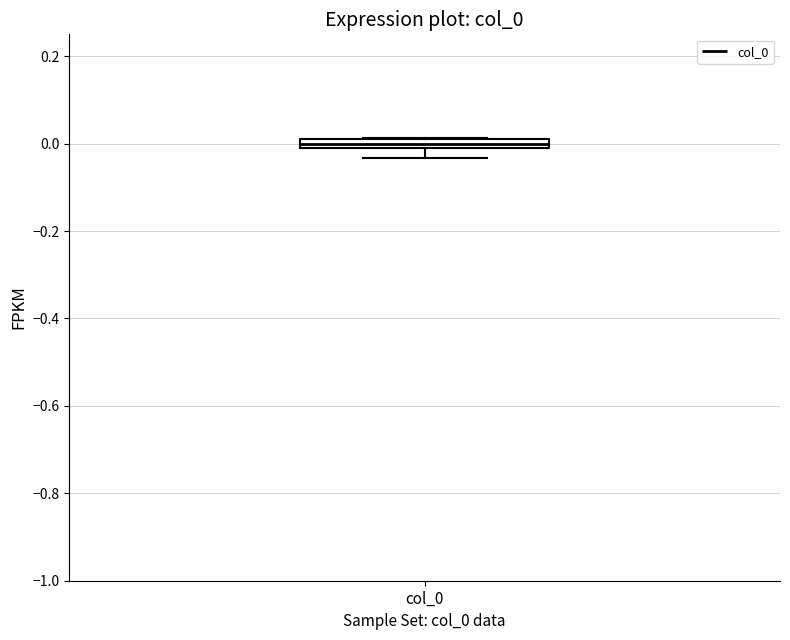

Where does the lower whisker of the box for col_0 end on the y-axis? The values are not printed on the chart, so give them approximately, as read against the axis.

-0.04